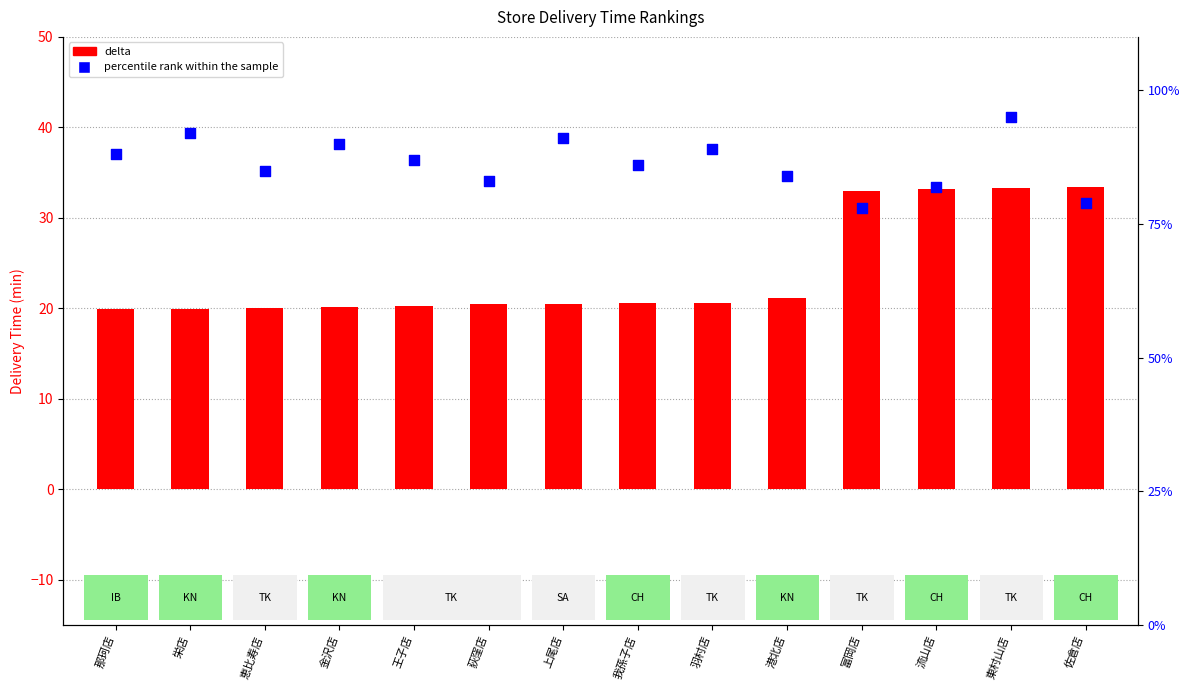

Is the value of percentile rank within the sample at 東村山店 greater than the value of delta (delivery time min) at 恵比寿店?

Yes